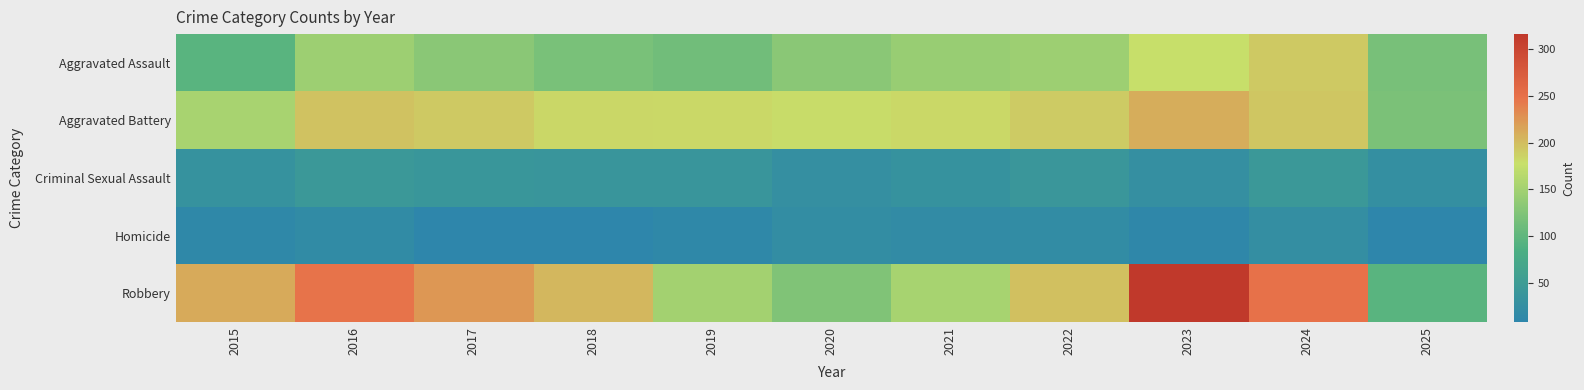

Reading left to right, what are all the values shown in this chart?

Aggravated Assault: 2015=95	2016=146	2017=131	2018=119	2019=113	2020=131	2021=142	2022=146	2023=177	2024=191	2025=118
Aggravated Battery: 2015=154	2016=196	2017=191	2018=183	2019=182	2020=180	2021=182	2022=190	2023=209	2024=194	2025=120
Criminal Sexual Assault: 2015=31	2016=42	2017=39	2018=38	2019=37	2020=27	2021=31	2022=40	2023=27	2024=42	2025=25
Homicide: 2015=13	2016=18	2017=8	2018=8	2019=14	2020=22	2021=20	2022=21	2023=12	2024=24	2025=8
Robbery: 2015=212	2016=247	2017=224	2018=204	2019=150	2020=124	2021=153	2022=198	2023=316	2024=248	2025=95